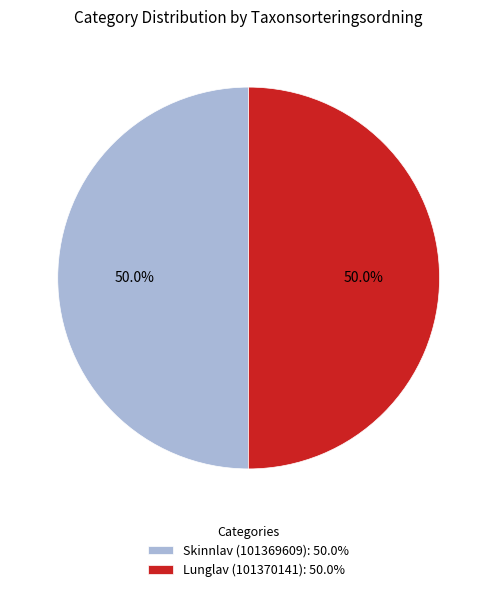

What is the total percentage of Lunglav (101370141): 50.0% and Skinnlav (101369609): 50.0%?

100.0%